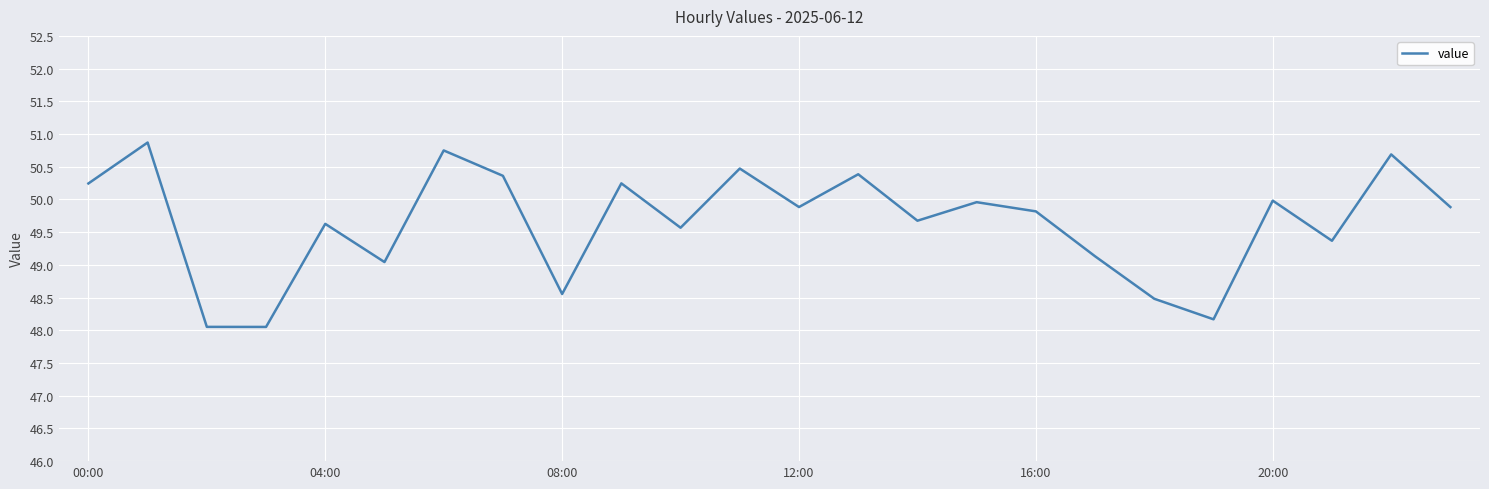

What is the difference between the maximum and minimum values?

2.8